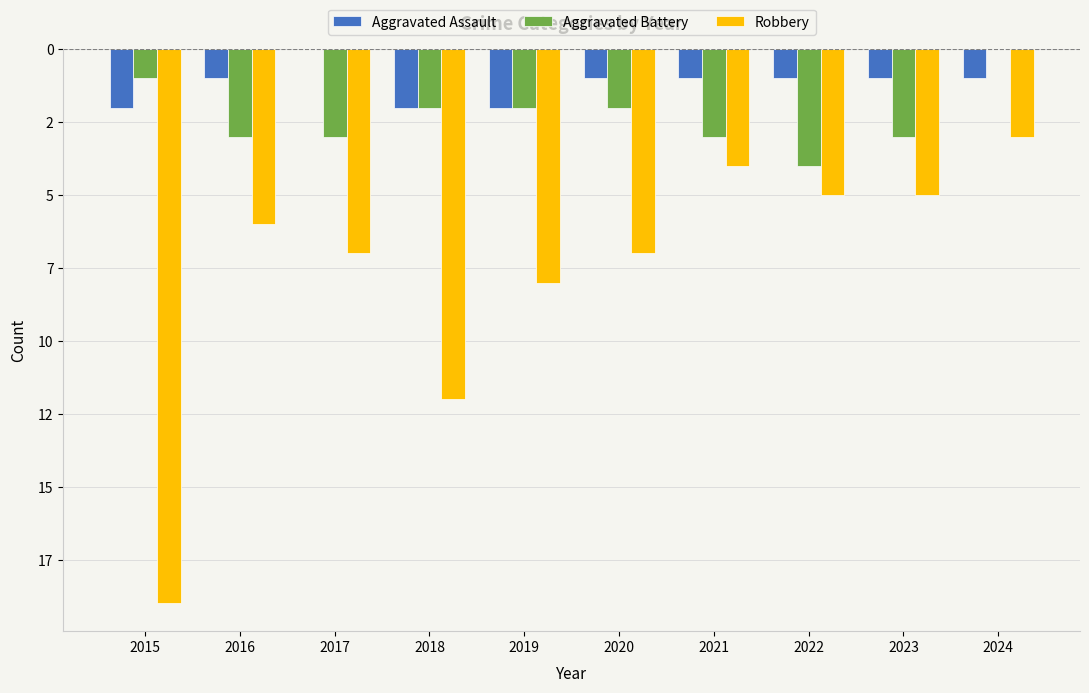

At which label is Aggravated Assault closest to -1?

2016